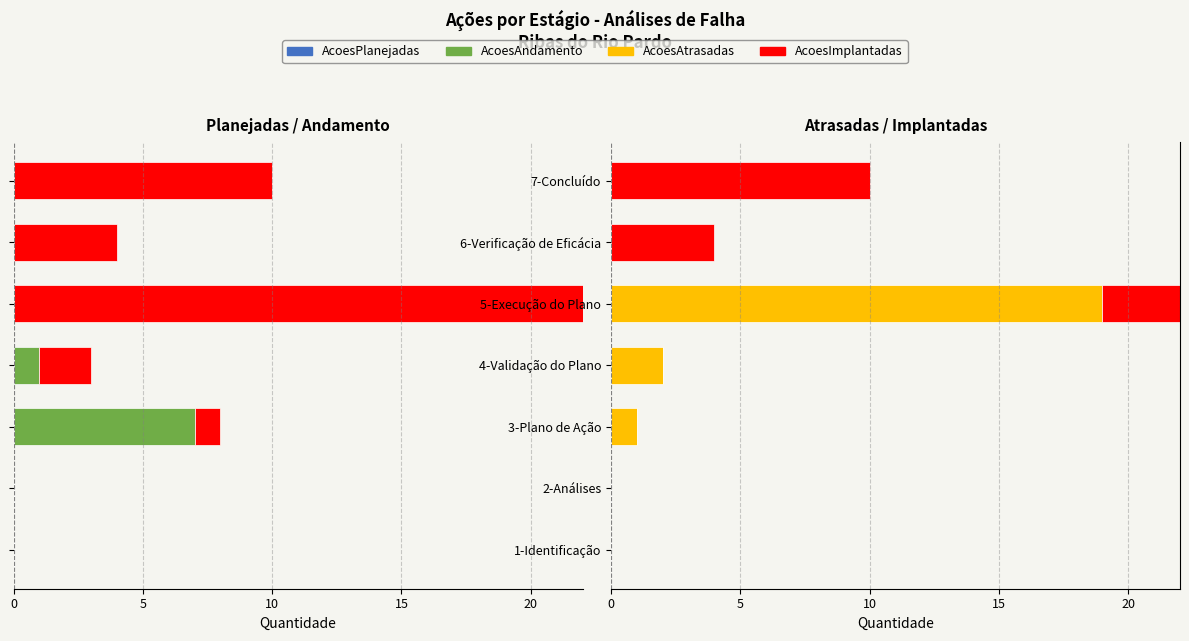

What is the difference between the highest and lowest values at 5?

3